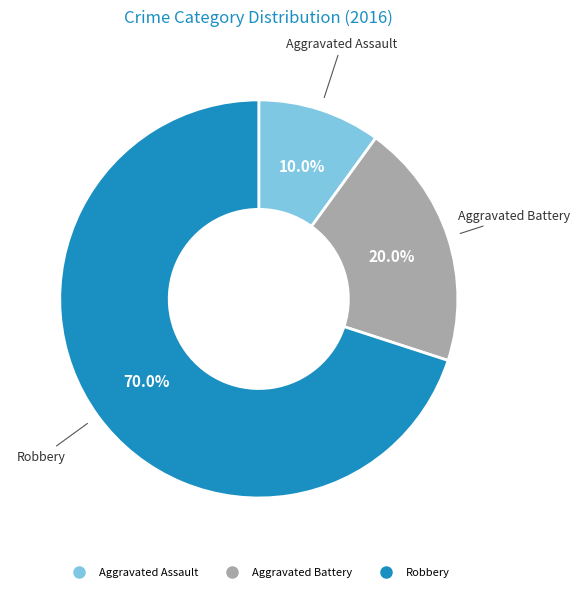

To the nearest percent, what is the difference between the largest and smallest slice percentages?

60%